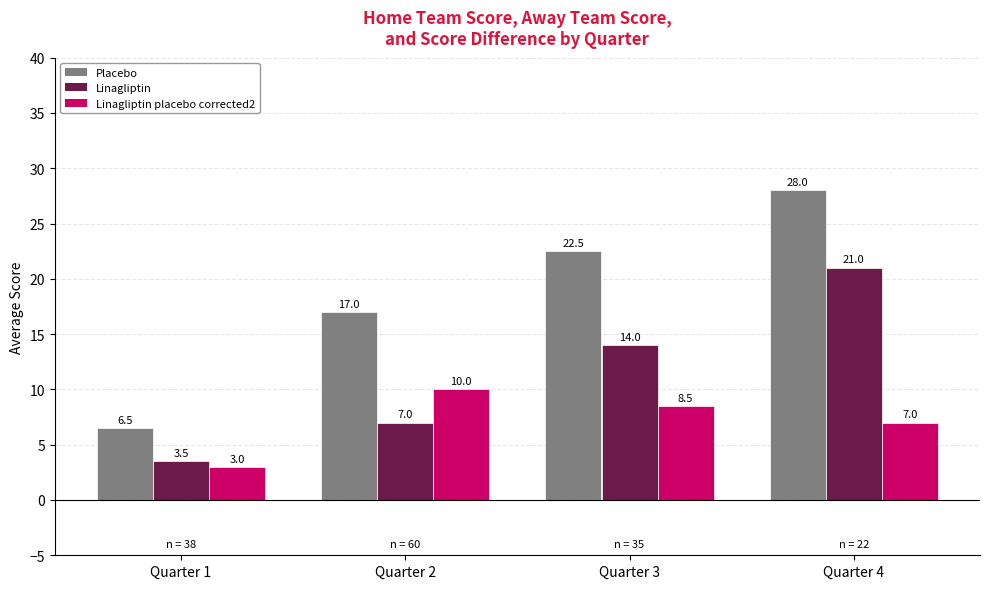

How many data points in Placebo are less than 22?

2